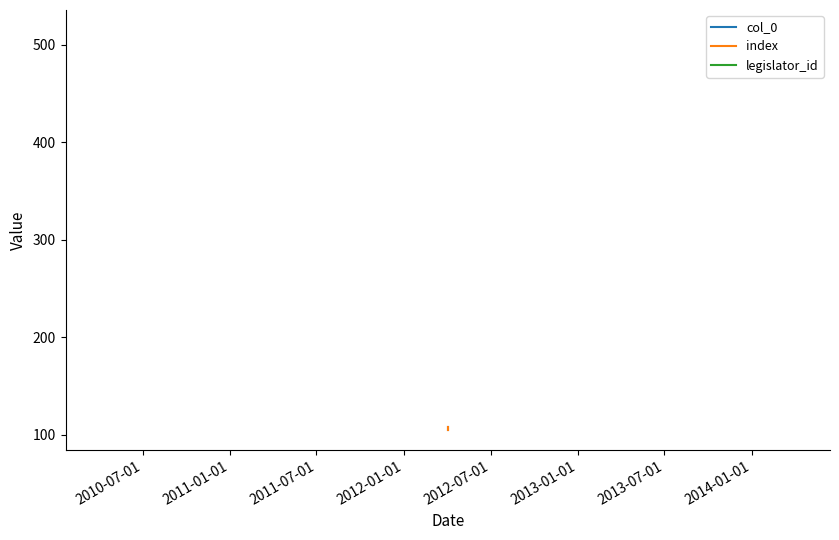

How many col_0 values are between 106 and 108?

3